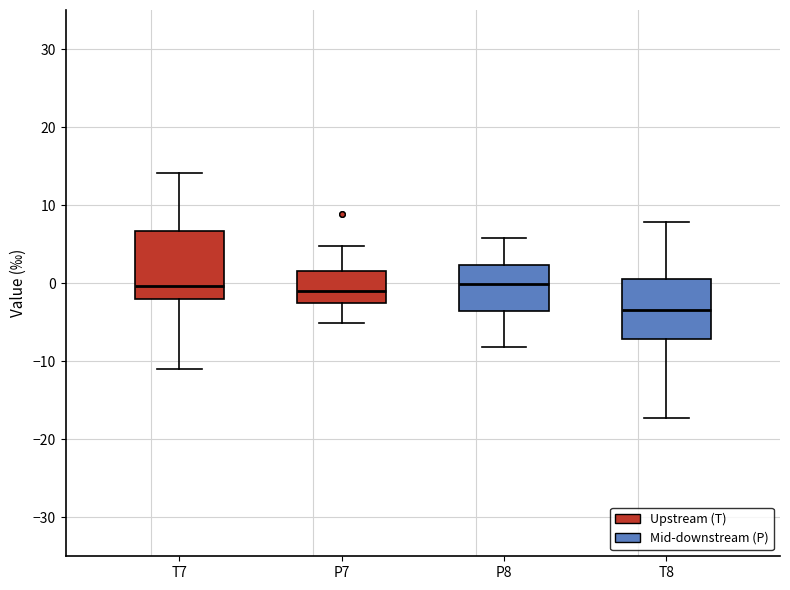

Reading left to right, transcribe this box plot: for each box, give where its median line is, the range the box spans, and where its two whiskers end, as read against the y-axis. The values are not printed on the chart, so give them approximately, as read against the axis.

T7: median 0, box -2 to 7, whiskers -11 to 14
P7: median -1, box -3 to 2, whiskers -5 to 5
P8: median 0, box -4 to 2, whiskers -8 to 6
T8: median -3, box -7 to 1, whiskers -17 to 8